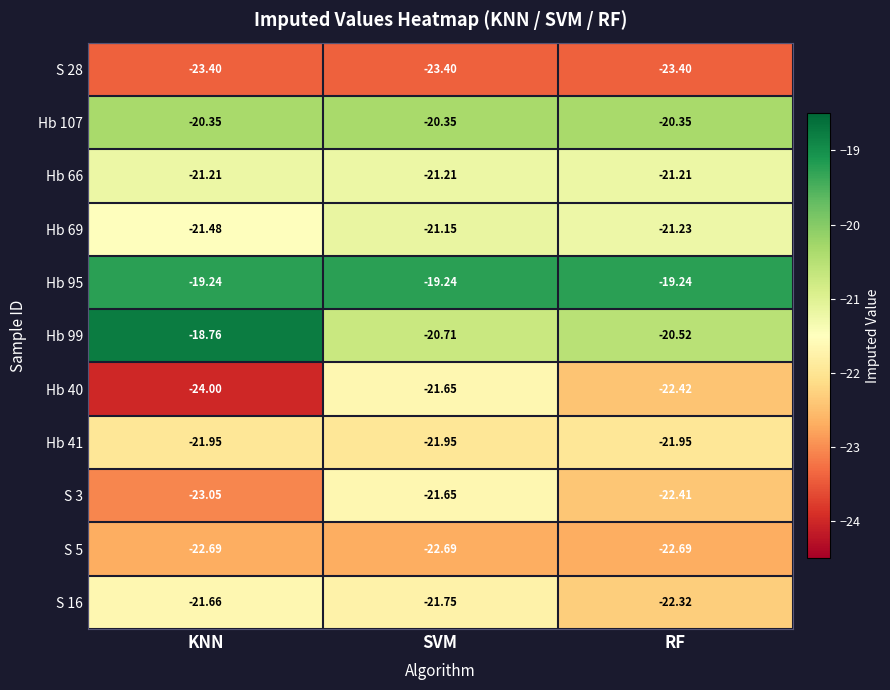

At KNN, list the series in order from largest to smallest.

Hb 99, Hb 95, Hb 107, Hb 66, Hb 69, S 16, Hb 41, S 5, S 3, S 28, Hb 40